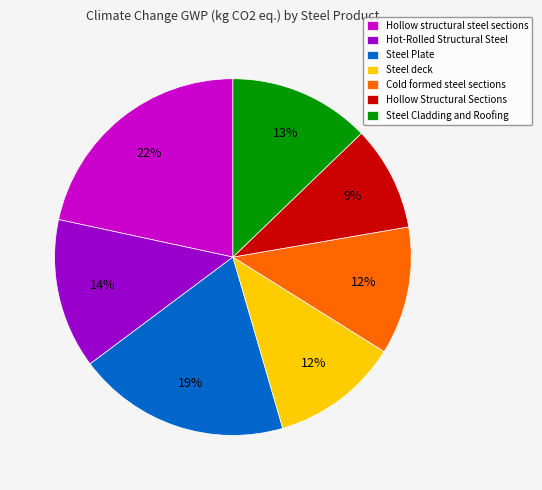

To the nearest percent, what portion does Steel Cladding and Roofing represent?

13%